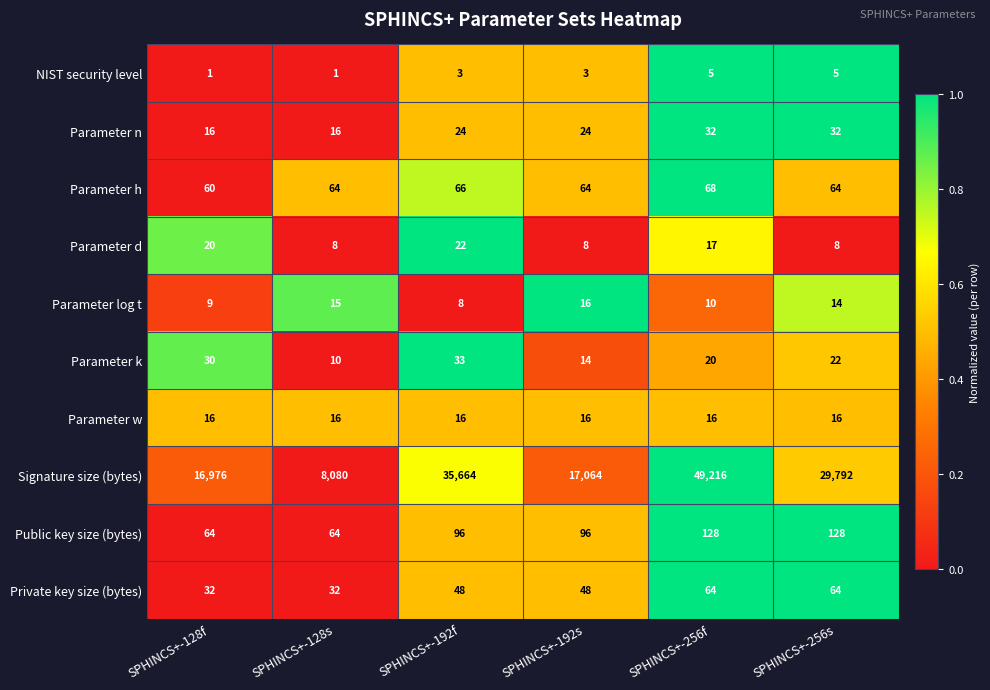

What is the sum of all Private key size (bytes) values?

288